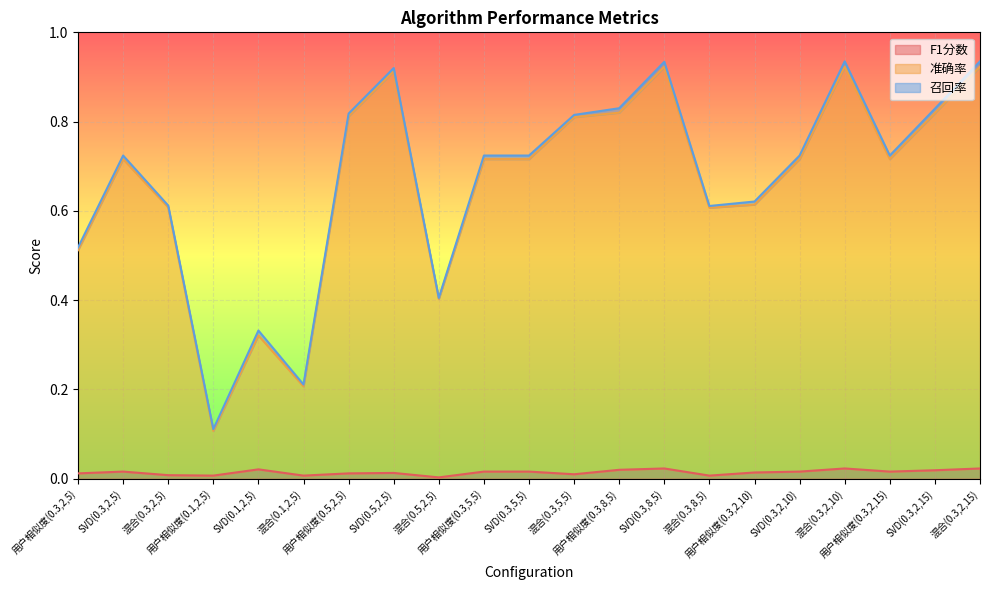

What are all the series names shown in the legend?

F1分数, 准确率, 召回率